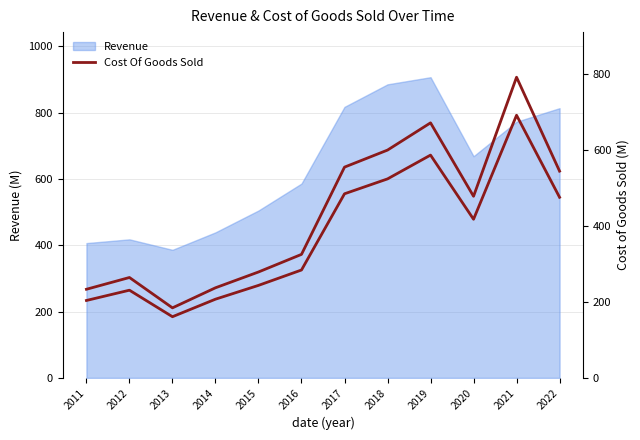

At which category does Cost Of Goods Sold (right) reach its first local valley?

2013